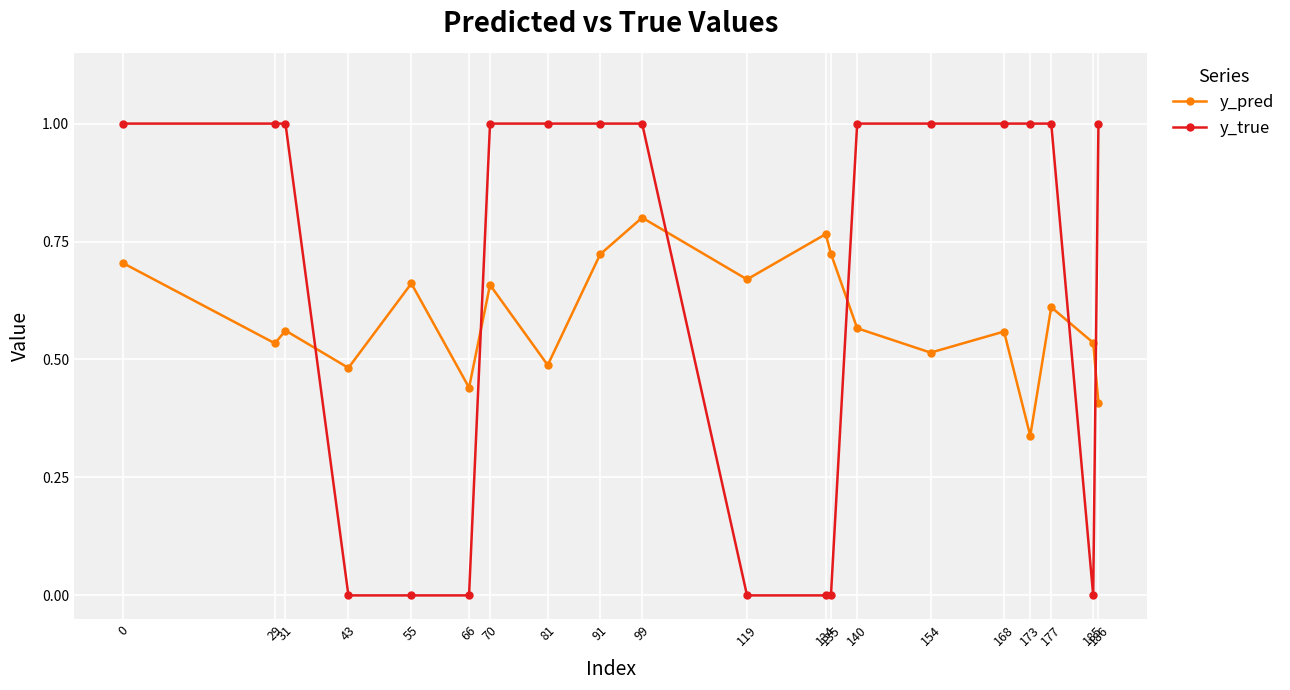

Where is the first local minimum for y_pred?

29